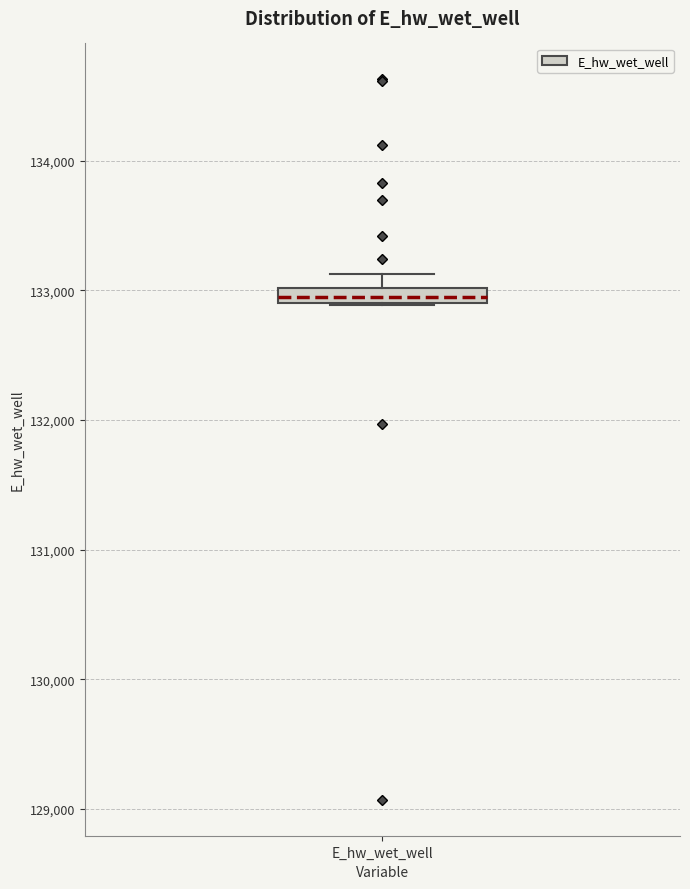

Where is the upper edge of the box for E_hw_wet_well on the y-axis? The values are not printed on the chart, so give them approximately, as read against the axis.

133000